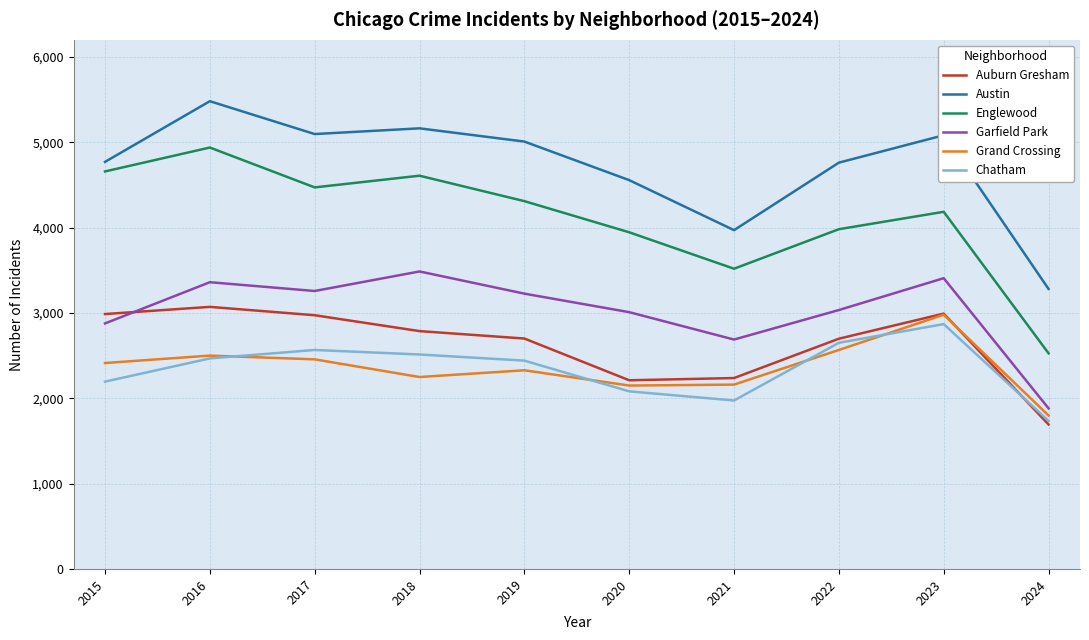

What is the spread (max minus min) of values at 2017?

2640